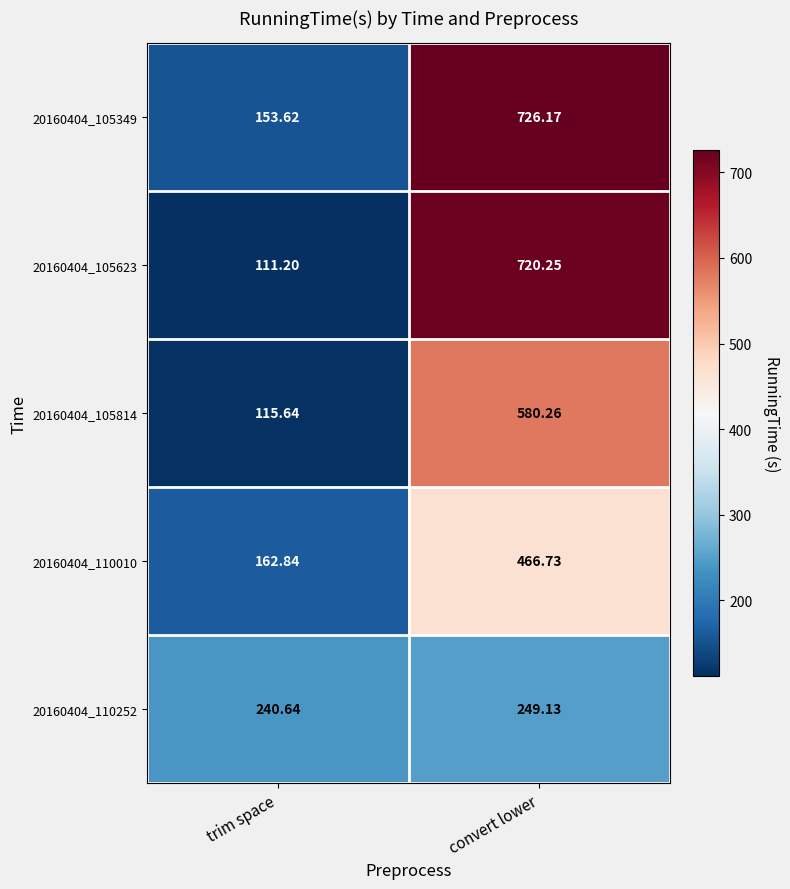

Which category has the highest value in the 20160404_105623 series?

convert lower